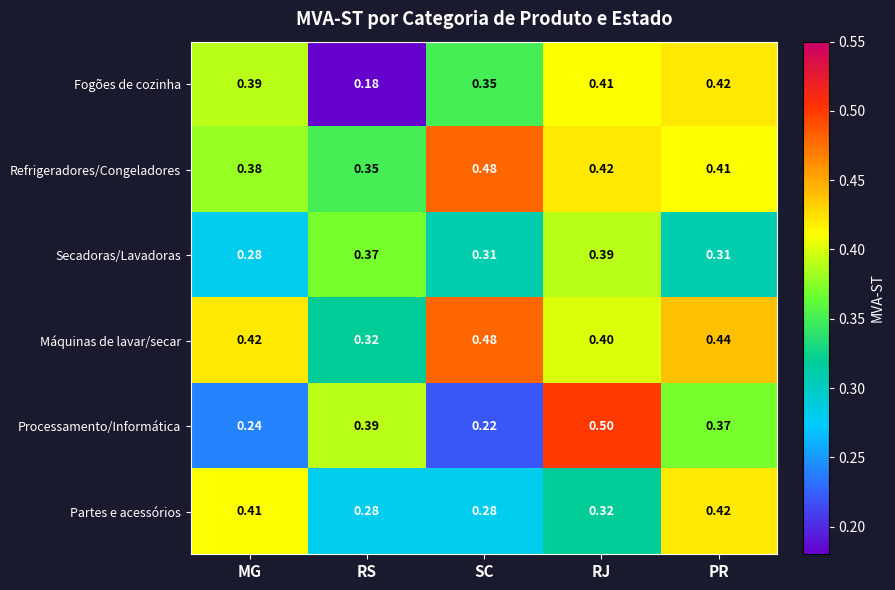

At RJ, list the series in order from largest to smallest.

Processamento/Informática, Refrigeradores/Congeladores, Fogões de cozinha, Máquinas de lavar/secar, Secadoras/Lavadoras, Partes e acessórios